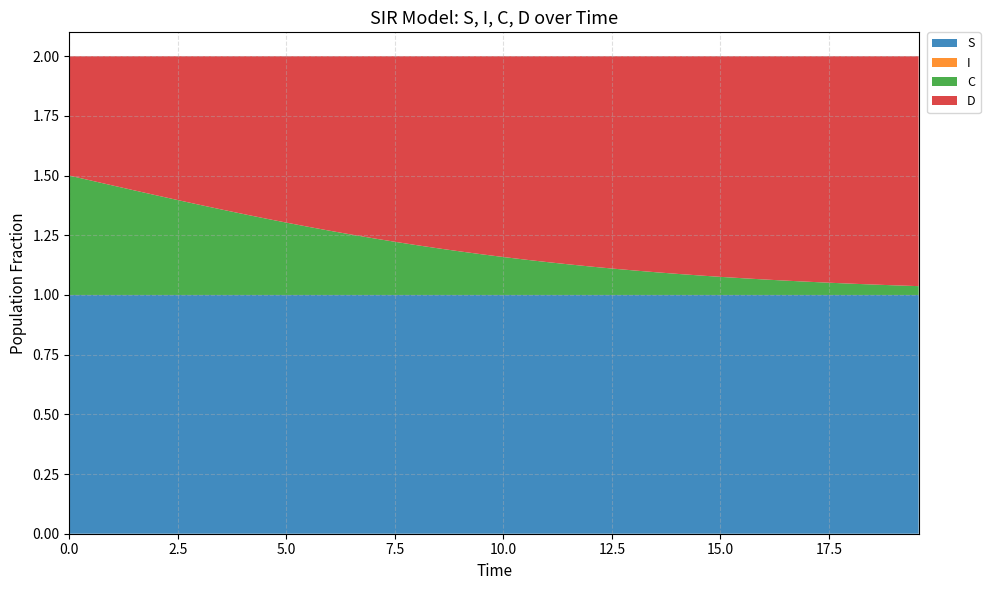

Reading right to left, transcribe all the data shown in this chart.

S: 39=1.0	38=1.0	37=1.0	36=1.0	35=1.0	34=1.0	33=1.0	32=1.0	31=1.0	30=1.0	29=1.0	28=1.0	27=1.0	26=1.0	25=1.0	24=1.0	23=1.0	22=1.0	21=1.0	20=1.0	19=1.0	18=1.0	17=1.0	16=1.0	15=1.0	14=1.0	13=1.0	12=1.0	11=1.0	10=1.0	9=1.0	8=1.0	7=1.0	6=1.0	5=1.0	4=1.0	3=1.0	2=1.0	1=1.0	0=1.0
I: 39=0.0	38=0.0	37=0.0	36=0.0	35=0.0	34=0.0	33=0.0	32=0.0	31=0.0	30=0.0	29=0.0	28=0.0	27=0.0	26=0.0	25=0.0	24=0.0	23=0.0	22=0.0	21=0.0	20=0.0	19=0.0	18=0.0	17=0.0	16=0.0	15=0.0	14=0.0	13=0.0	12=0.0	11=0.0	10=0.0	9=0.0	8=0.0	7=0.0	6=0.0	5=0.0	4=0.0	3=0.0	2=0.0	1=0.0	0=0.0
C: 39=0.0	38=0.0	37=0.0	36=0.0	35=0.1	34=0.1	33=0.1	32=0.1	31=0.1	30=0.1	29=0.1	28=0.1	27=0.1	26=0.1	25=0.1	24=0.1	23=0.1	22=0.1	21=0.1	20=0.2	19=0.2	18=0.2	17=0.2	16=0.2	15=0.2	14=0.2	13=0.3	12=0.3	11=0.3	10=0.3	9=0.3	8=0.3	7=0.4	6=0.4	5=0.4	4=0.4	3=0.4	2=0.5	1=0.5	0=0.5
D: 39=1.0	38=1.0	37=1.0	36=1.0	35=0.9	34=0.9	33=0.9	32=0.9	31=0.9	30=0.9	29=0.9	28=0.9	27=0.9	26=0.9	25=0.9	24=0.9	23=0.9	22=0.9	21=0.9	20=0.8	19=0.8	18=0.8	17=0.8	16=0.8	15=0.8	14=0.8	13=0.7	12=0.7	11=0.7	10=0.7	9=0.7	8=0.7	7=0.6	6=0.6	5=0.6	4=0.6	3=0.6	2=0.5	1=0.5	0=0.5